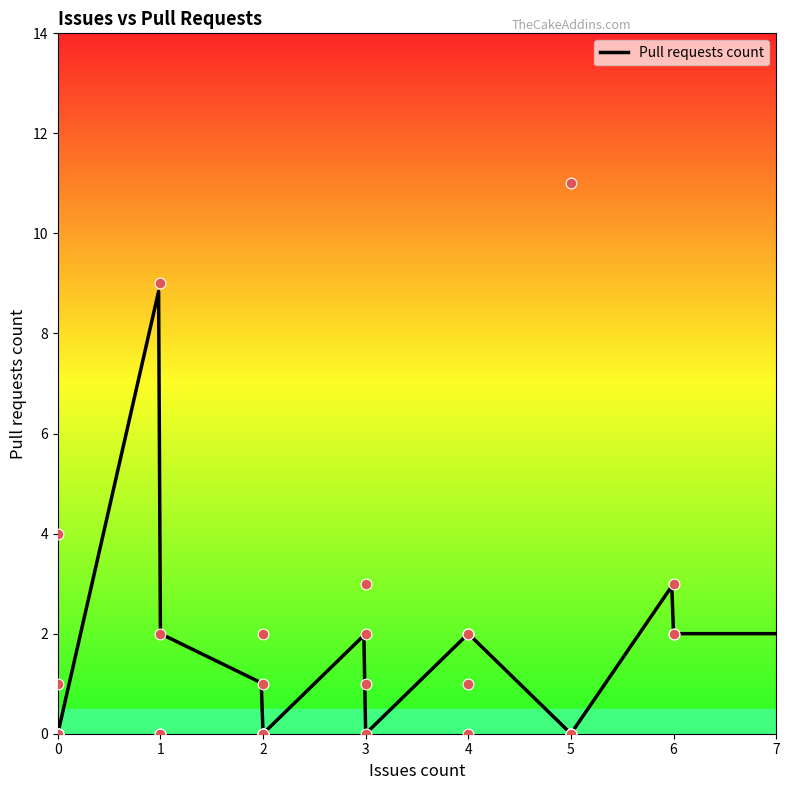

Between 2 and 4, which is larger?

4